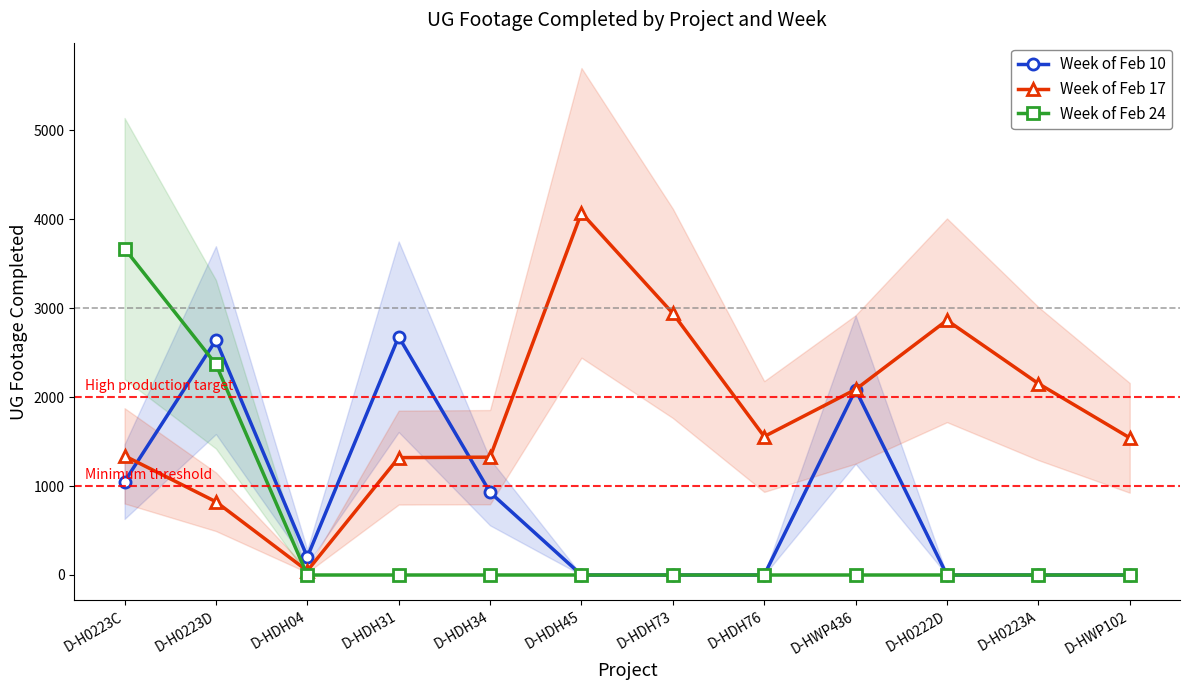

Rank the series by their average value, from highest to lowest.

Week of Feb 17, Week of Feb 10, Week of Feb 24